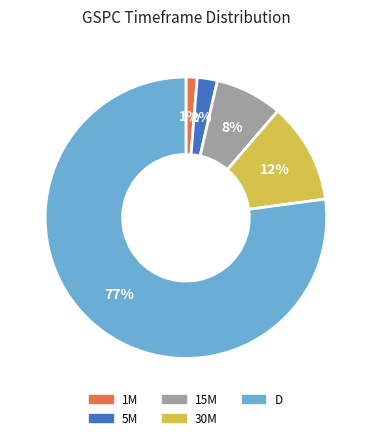

How many segments does this pie chart have?

5